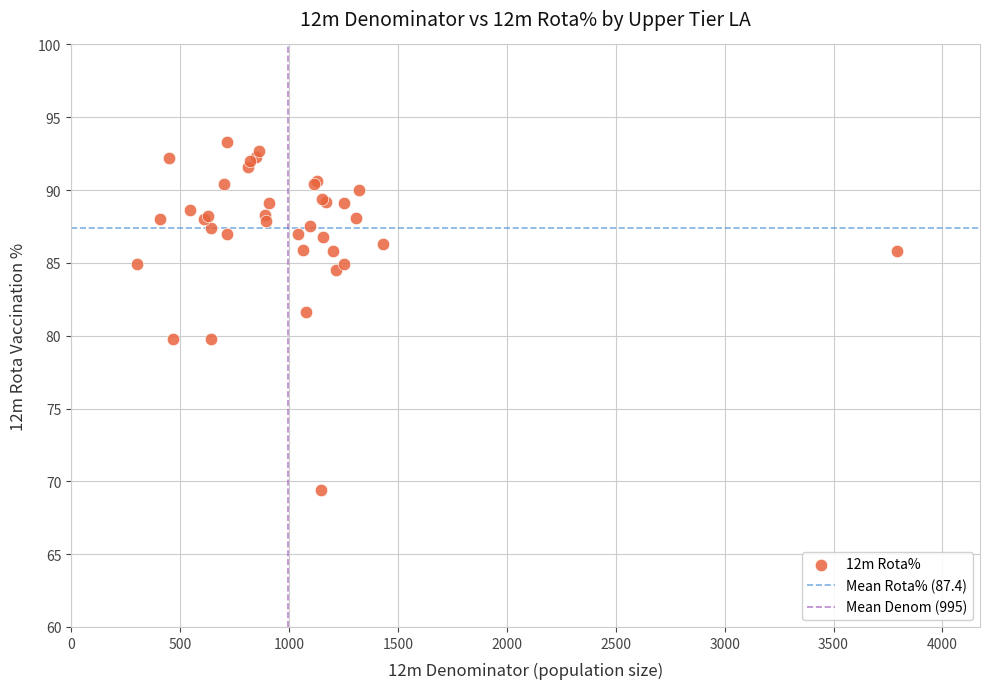

What Y value in the scatter plot is closest to 81?

81.6